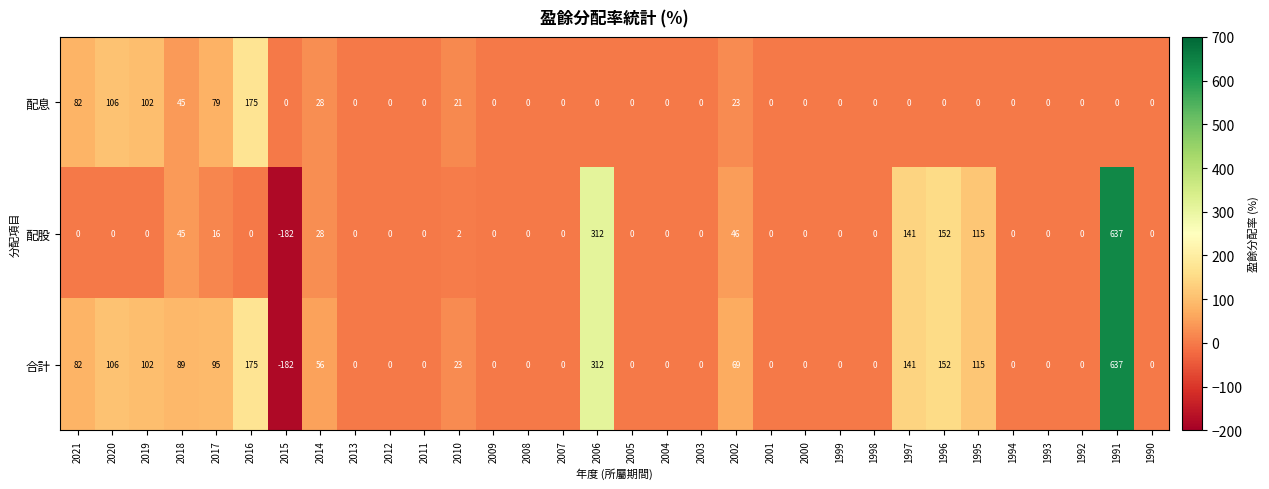

The 配股 series shows 0 at 1990. True or false?

True